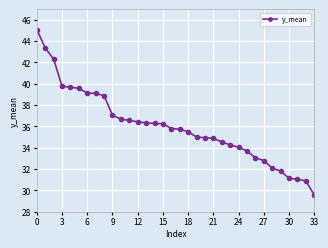

What is the difference between the second highest and minimum values?

13.8